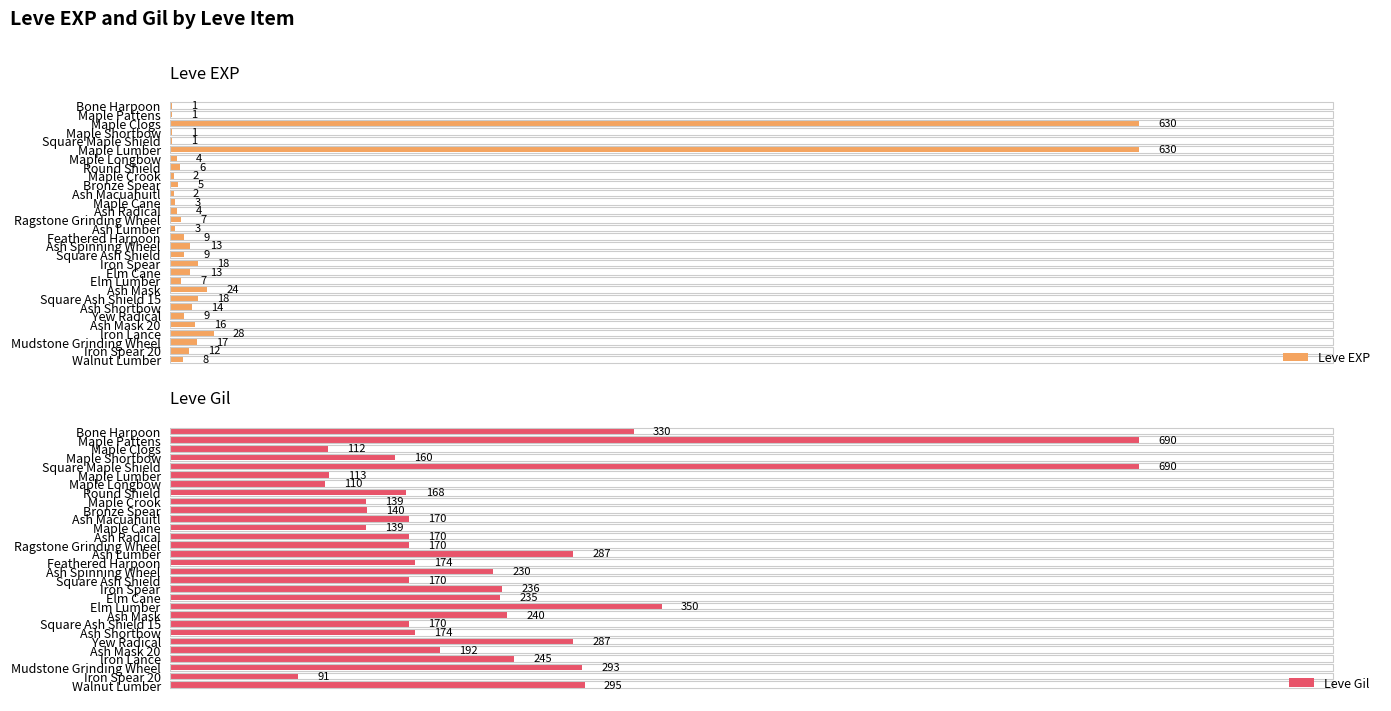

What is the total value across all series at 21?

264